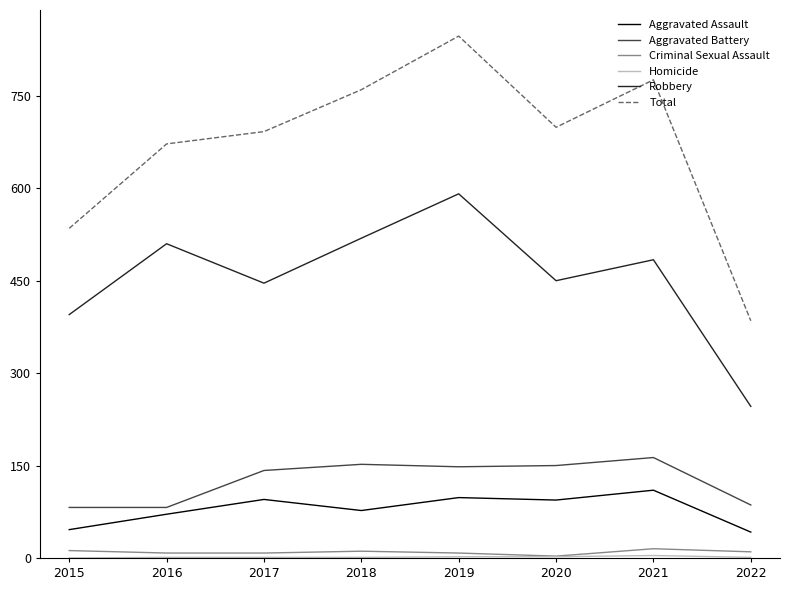

Between 2018 and 2019, which series saw the biggest shift?

Total